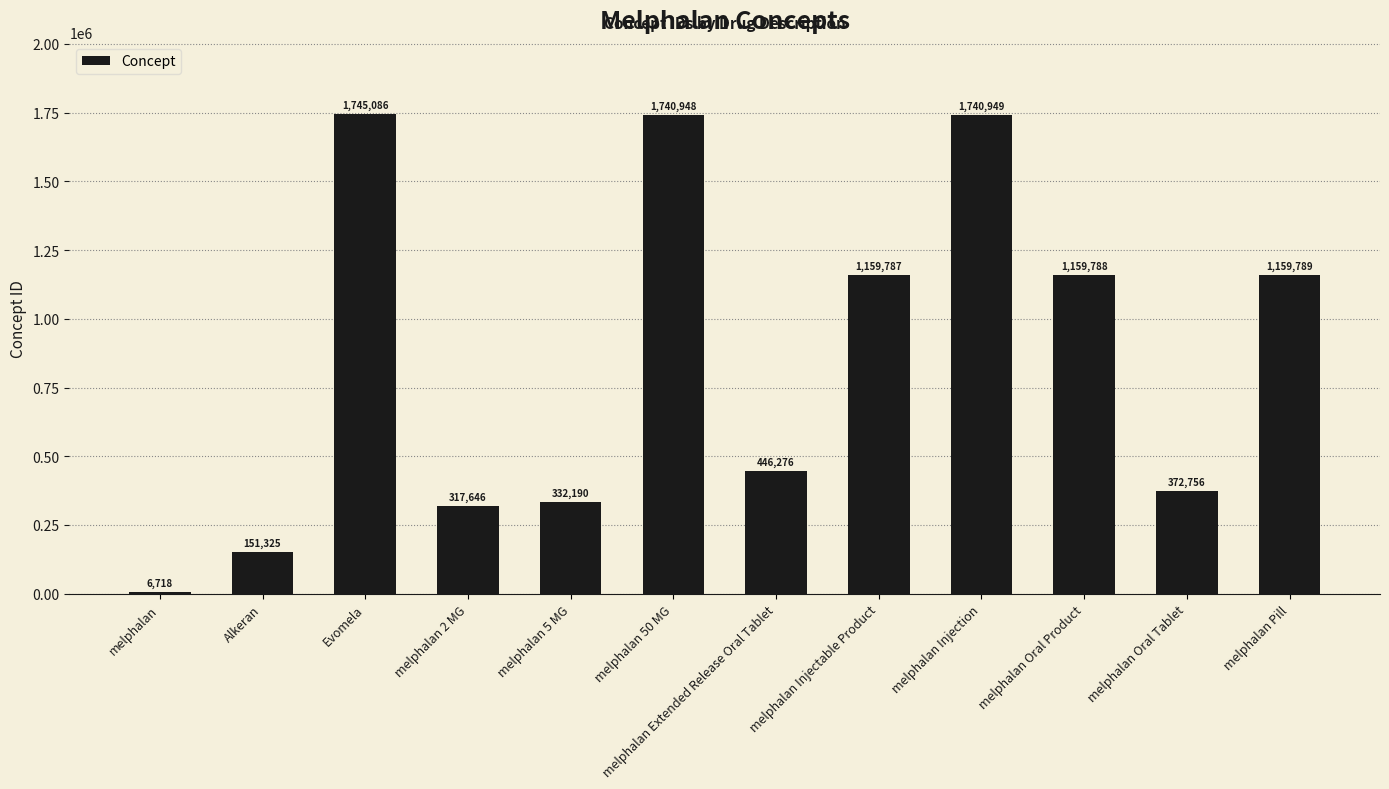

Rank the categories by value from highest to lowest.

Evomela, melphalan Injection, melphalan 50 MG, melphalan Pill, melphalan Oral Product, melphalan Injectable Product, melphalan Extended Release Oral Tablet, melphalan Oral Tablet, melphalan 5 MG, melphalan 2 MG, Alkeran, melphalan